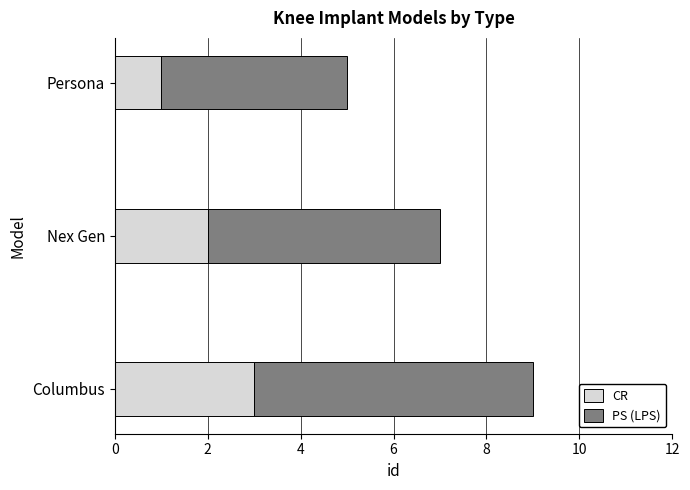

What is the total value across all series at Nex Gen?

7